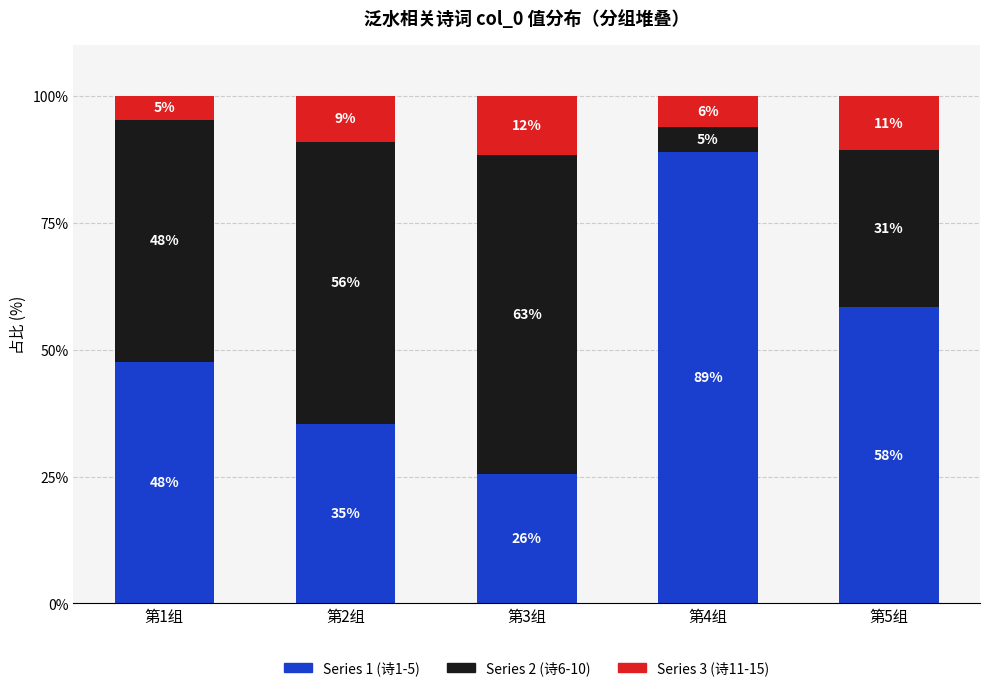

What are all the series names shown in the legend?

Series 1 (诗1-5), Series 2 (诗6-10), Series 3 (诗11-15)